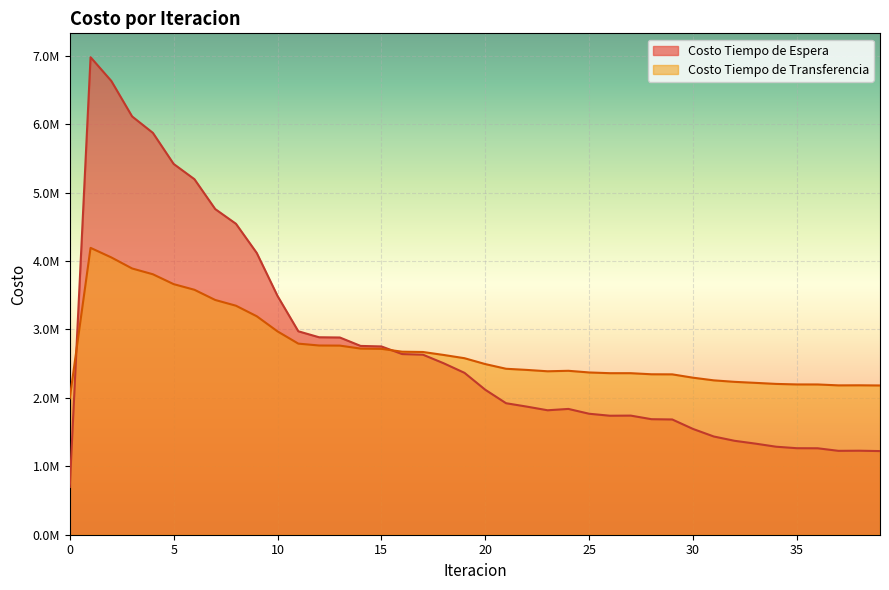

What is the difference between the Costo Tiempo de Transferencia values at 23 and 24?

7166.3